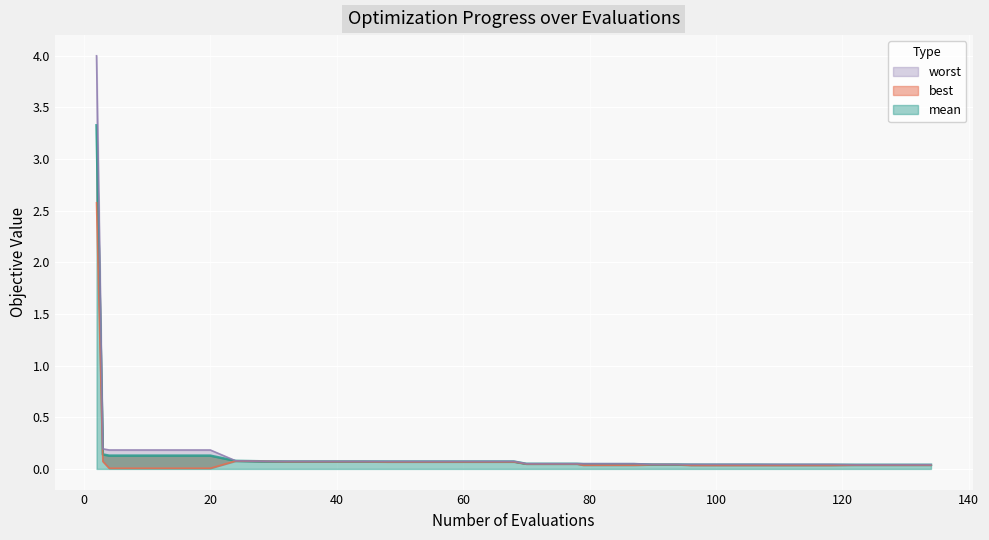

Where is the first local maximum for worst?

96